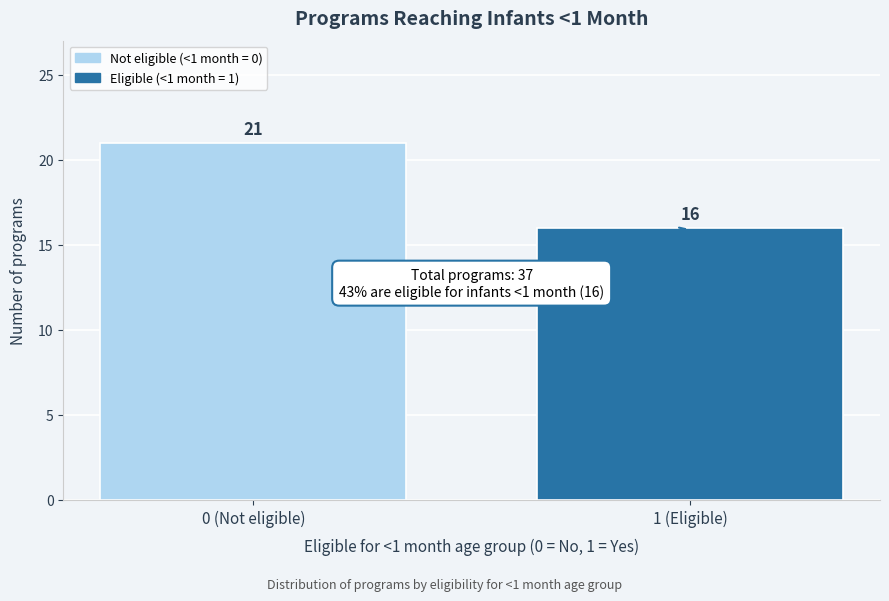

Reading left to right, extract all data points from this chart.

21	16